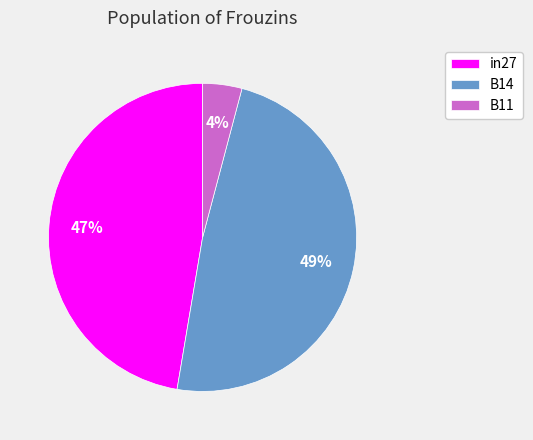

Do B11 and in27 together represent more than half of the pie?

Yes